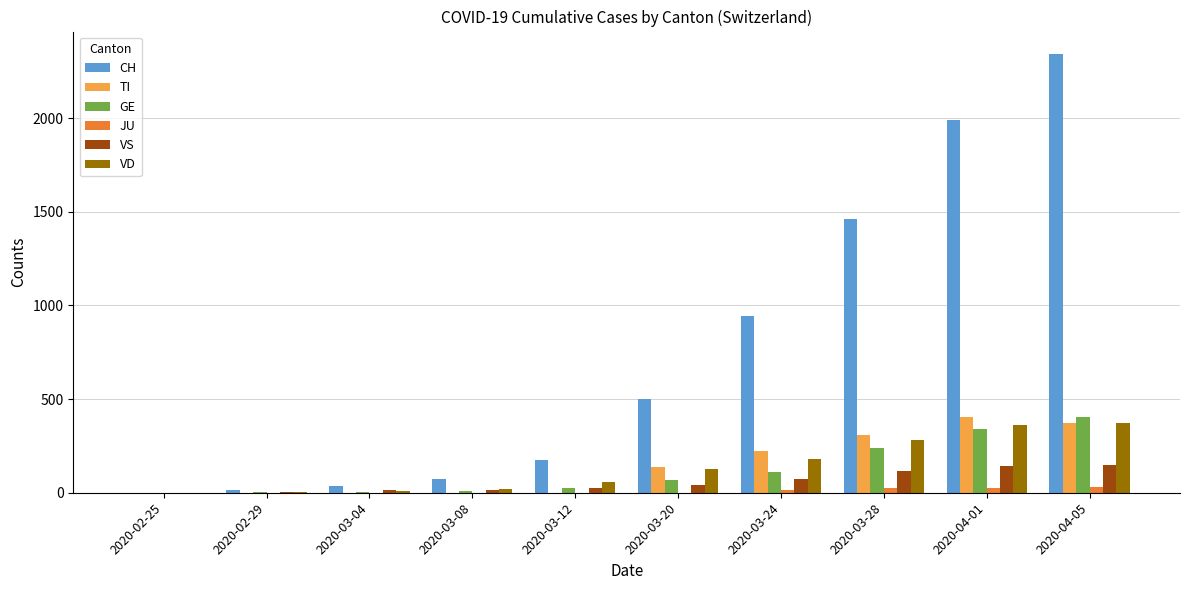

At which label does GE reach its peak?

2020-04-05